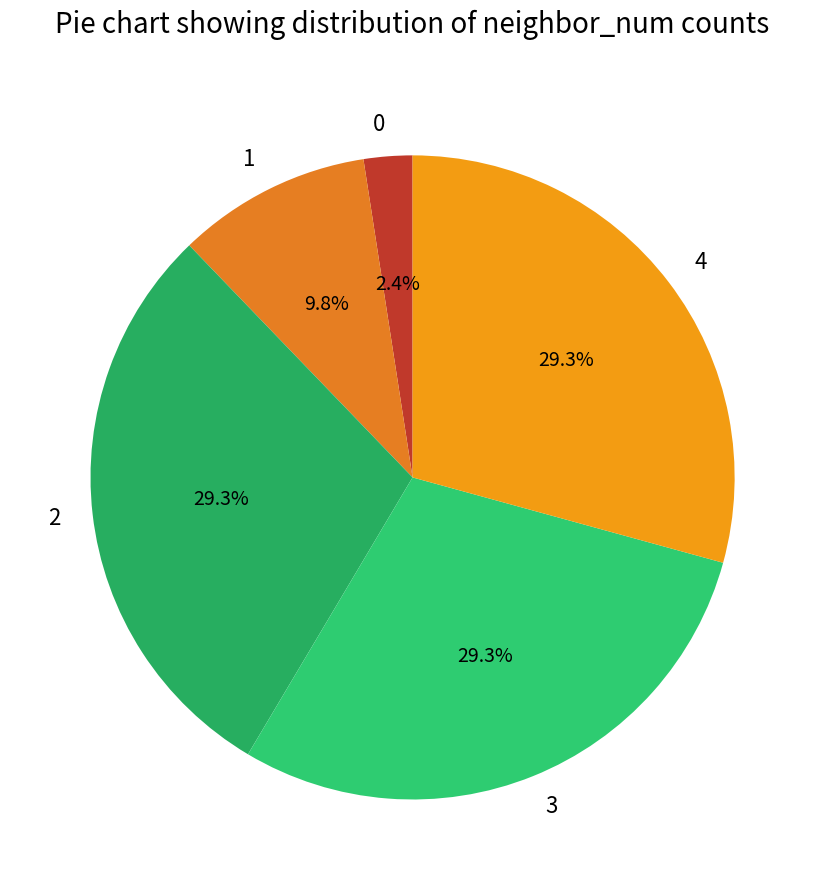

To the nearest percent, what portion does 3 represent?

29%